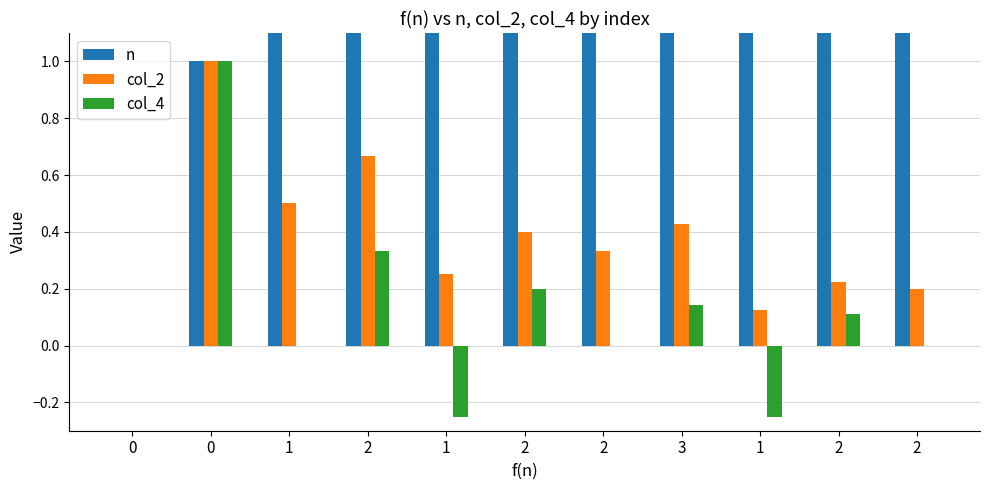

How many values in the n series are below 5?

5